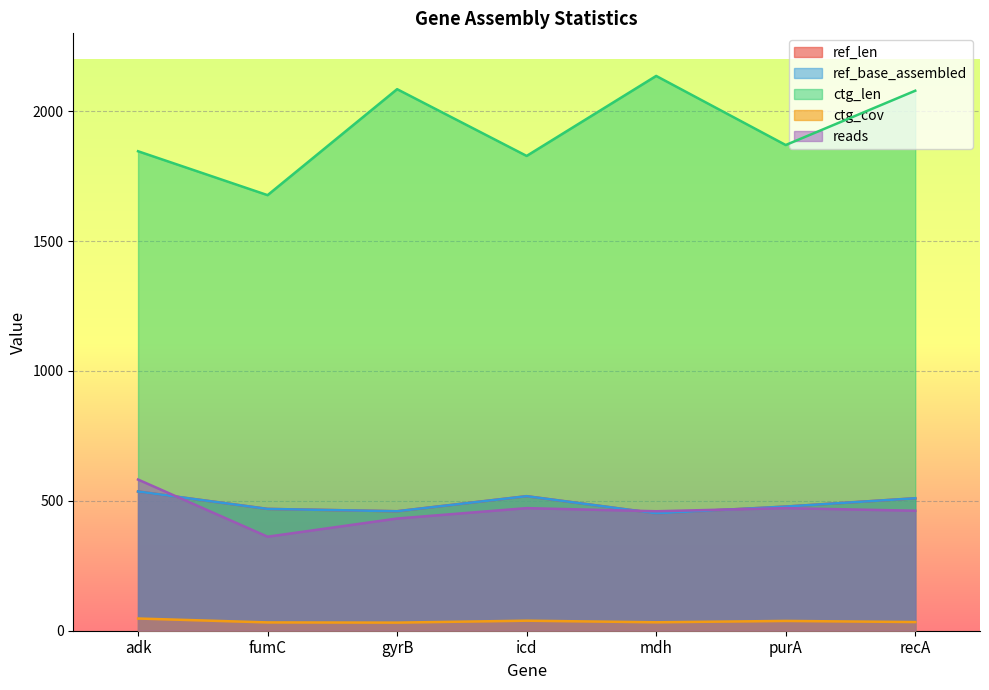

How many values in the ref_base_assembled series are below 478?

3